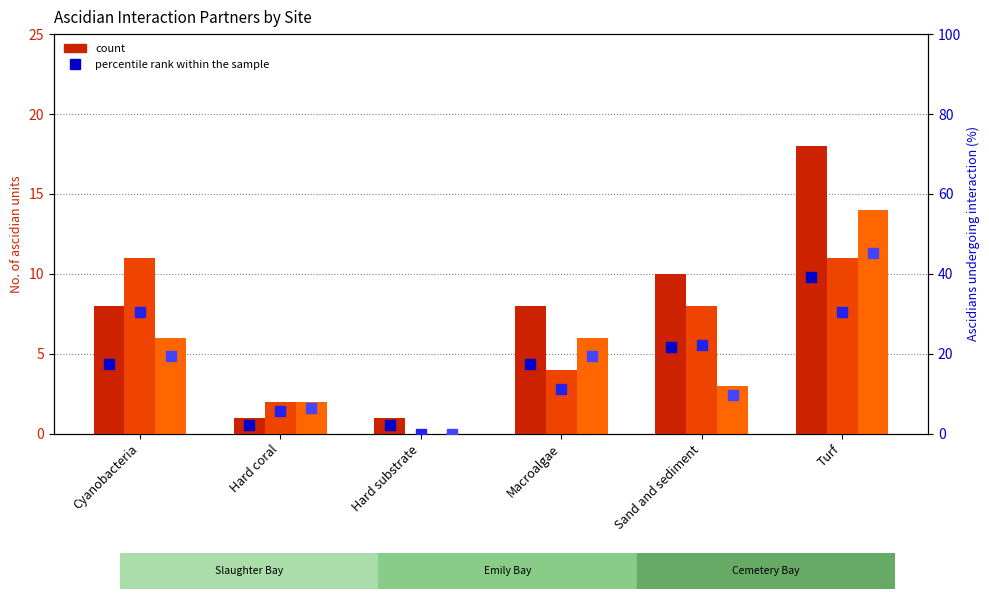

Does the chart contain stacked bars?

No